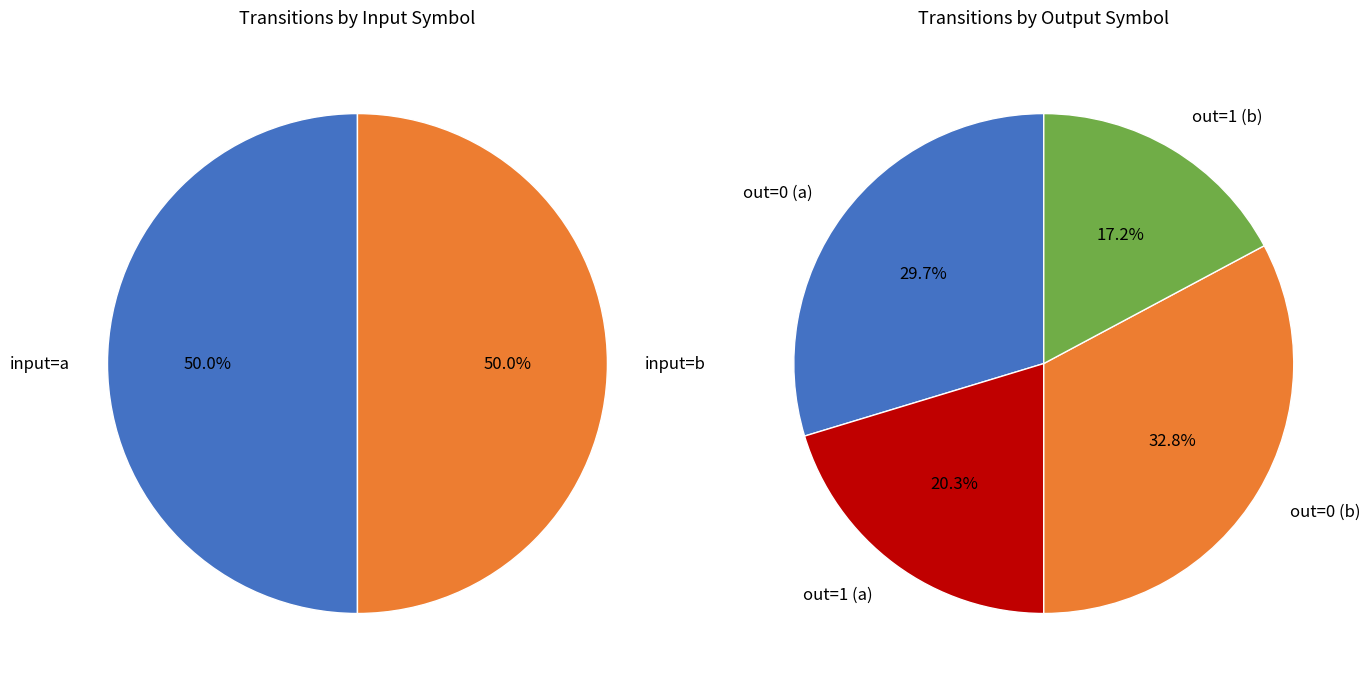

How many segments does this pie chart have?

6